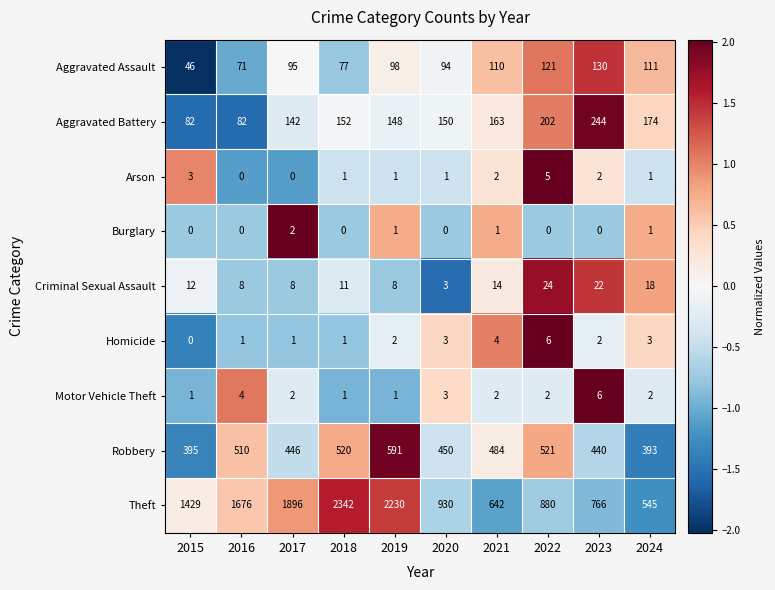

Which series has the widest spread of values?

Theft